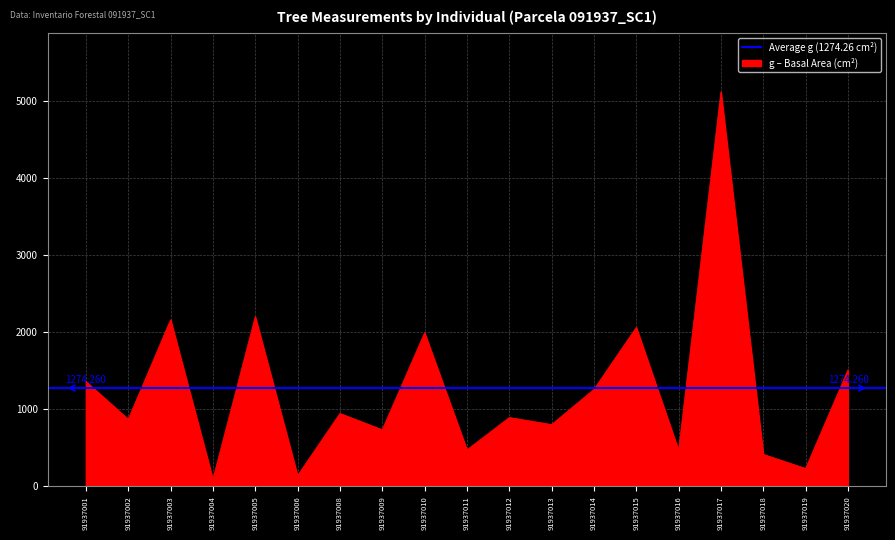

What is the difference between the maximum and minimum values in the g series?

5019.5